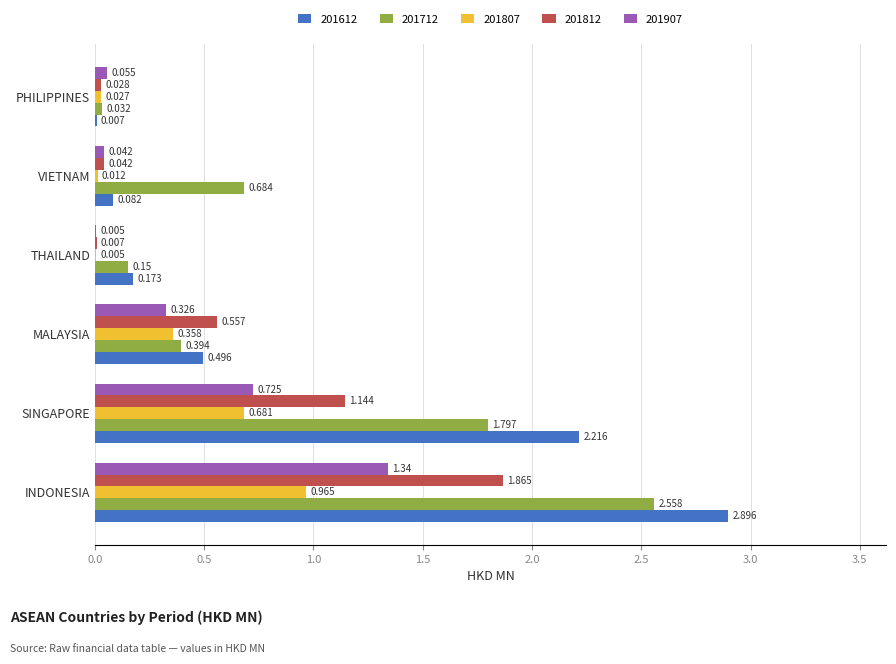

Which category has the highest value across all series?

INDONESIA